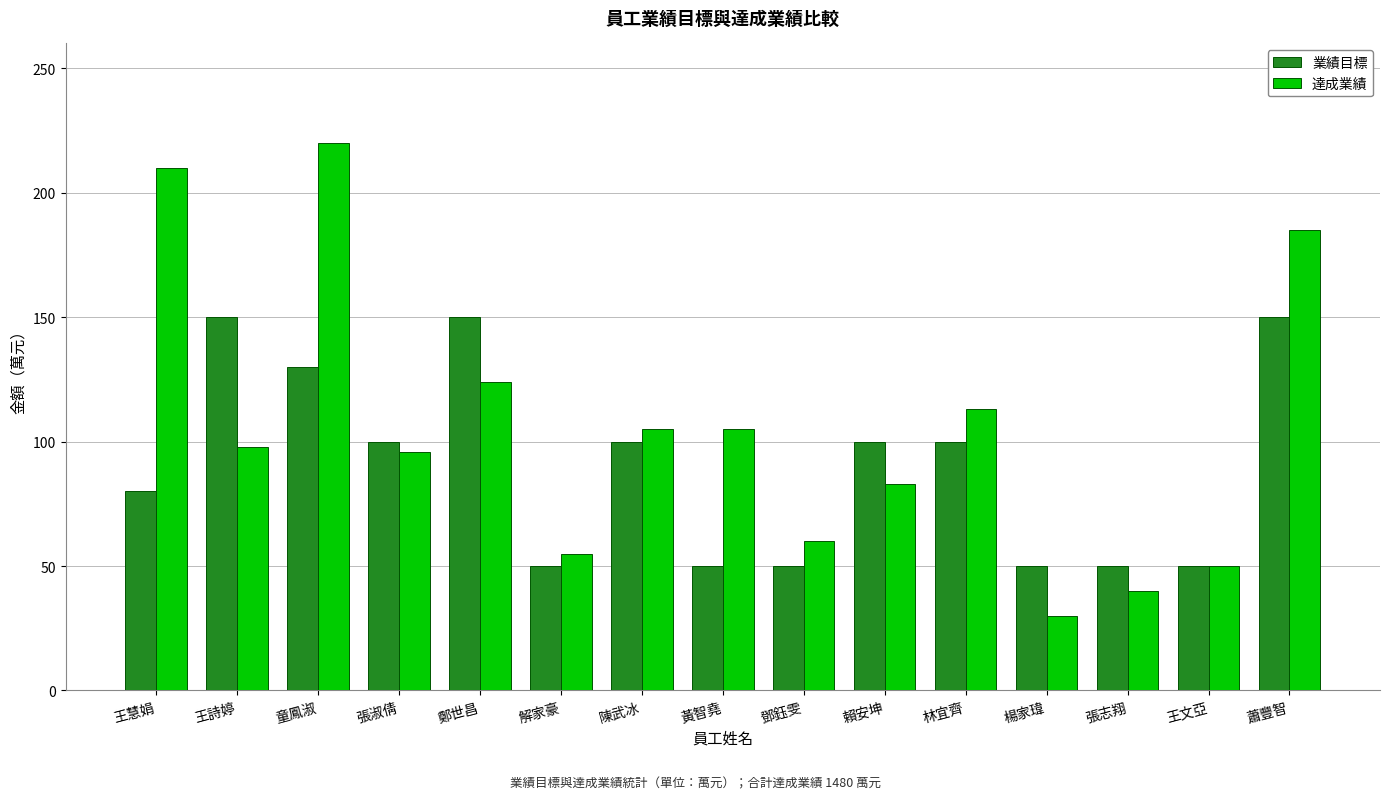

How many bars are there in each group?

2